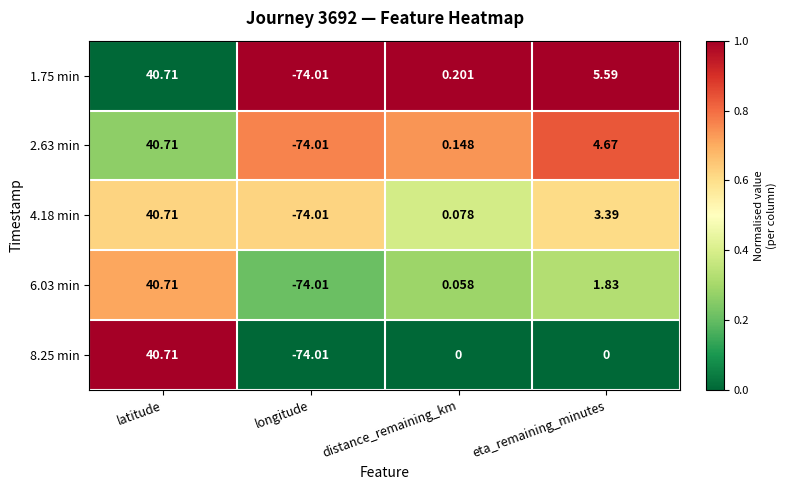

What is the greatest value displayed?

40.7